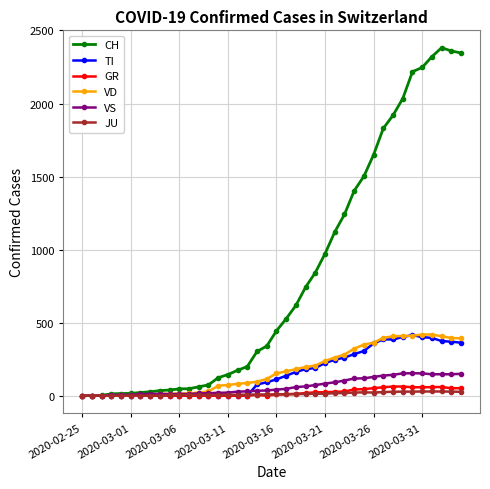

Which series has the widest spread of values?

CH